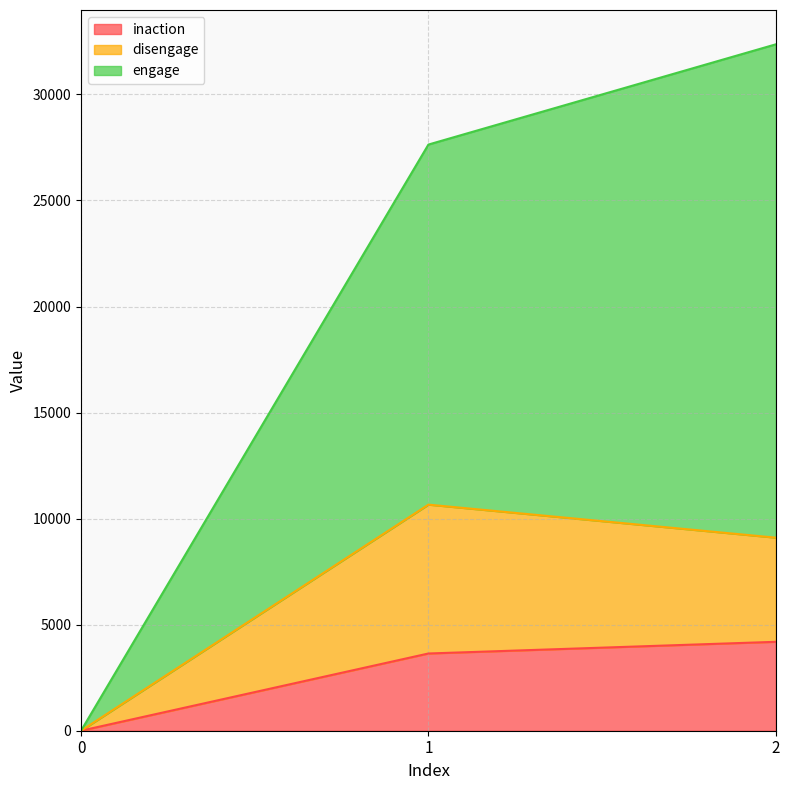

List the series in order of their peak value, lowest first.

inaction, disengage, engage